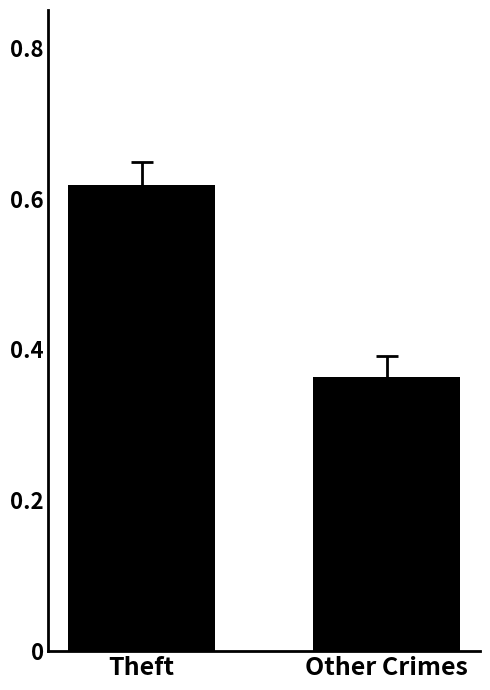

List the labels in order of value, largest first.

Theft, Other Crimes